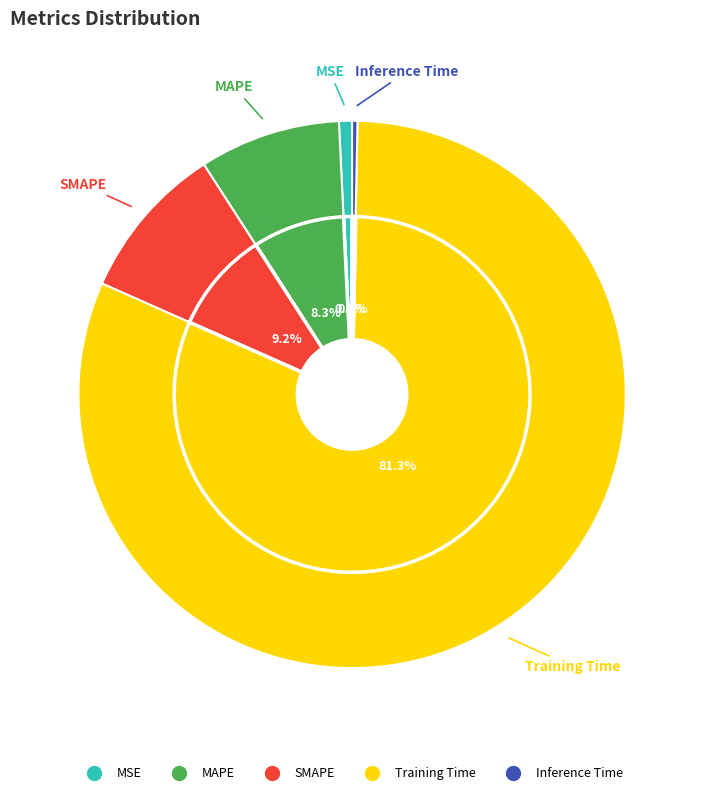

To the nearest percent, what is the combined percentage of MSE and SMAPE?

10%